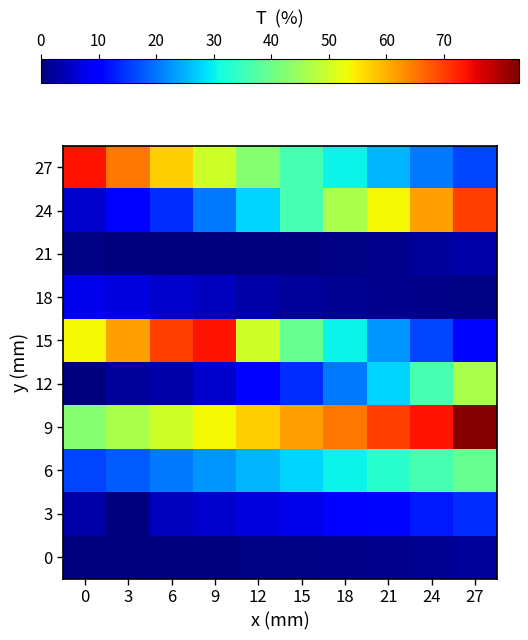

Rank the series at 24 from lowest to highest value.

18, 0, 21, 3, 15, 27, 6, 12, 24, 9